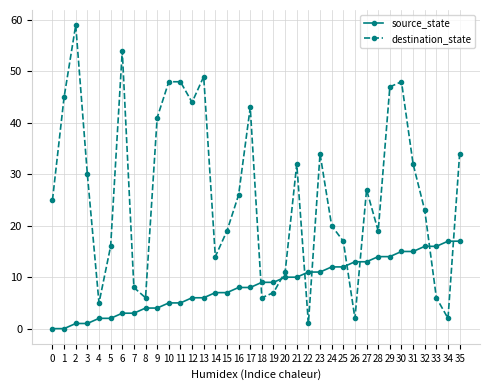

Reading left to right, list all the values displayed in this chart.

source_state: 0	0	1	1	2	2	3	3	4	4	5	5	6	6	7	7	8	8	9	9	10	10	11	11	12	12	13	13	14	14	15	15	16	16	17	17
destination_state: 25	45	59	30	5	16	54	8	6	41	48	48	44	49	14	19	26	43	6	7	11	32	1	34	20	17	2	27	19	47	48	32	23	6	2	34